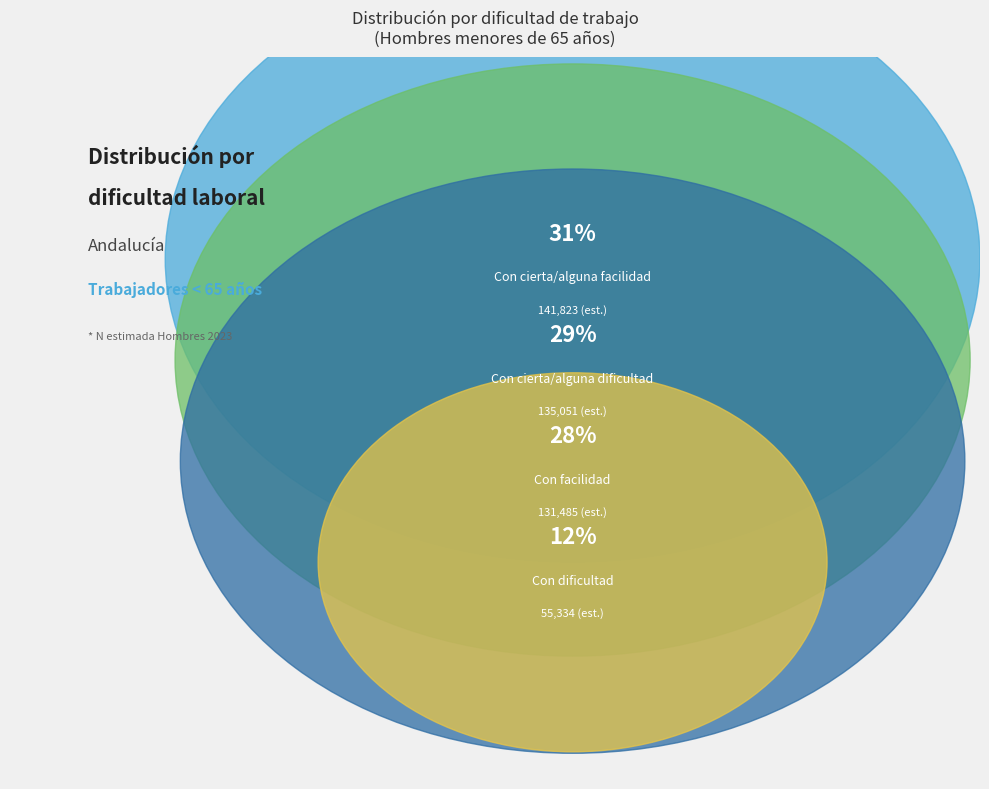

Combined, do Con cierta/alguna dificultad and Con facilidad account for over 50%?

Yes